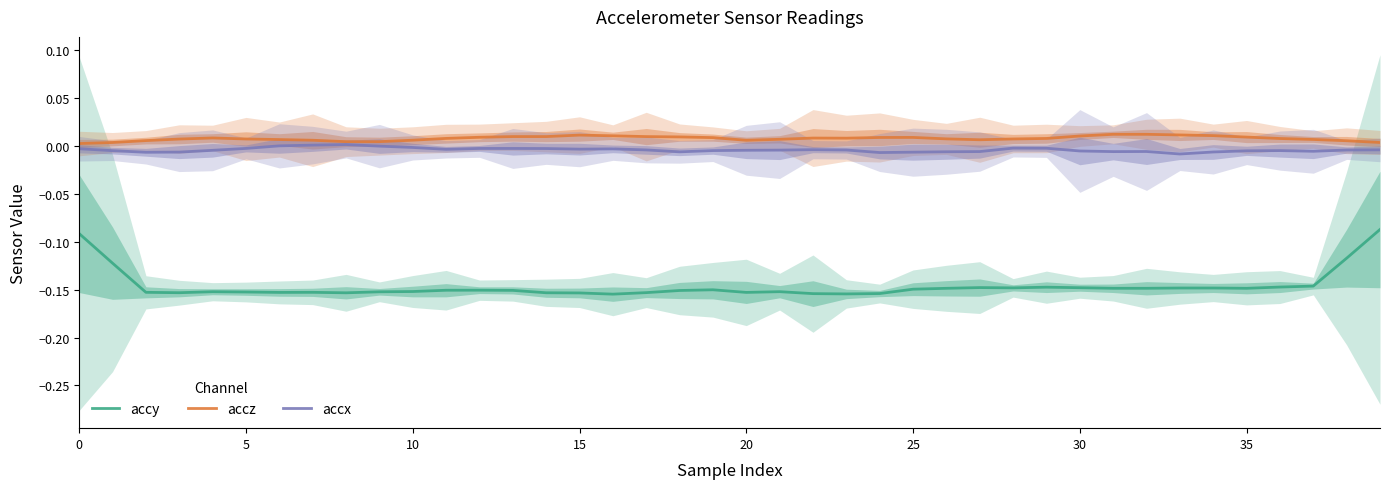

List the series in order of their peak value, highest first.

accz, accx, accy